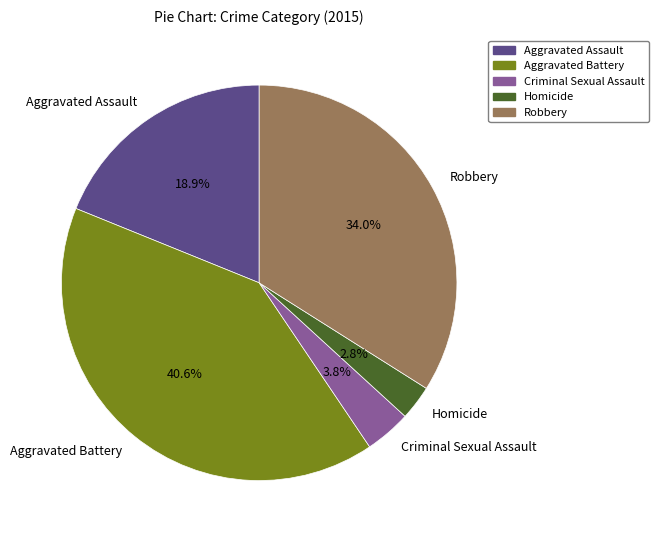

To the nearest percent, what is the difference between the largest and smallest slice percentages?

38%